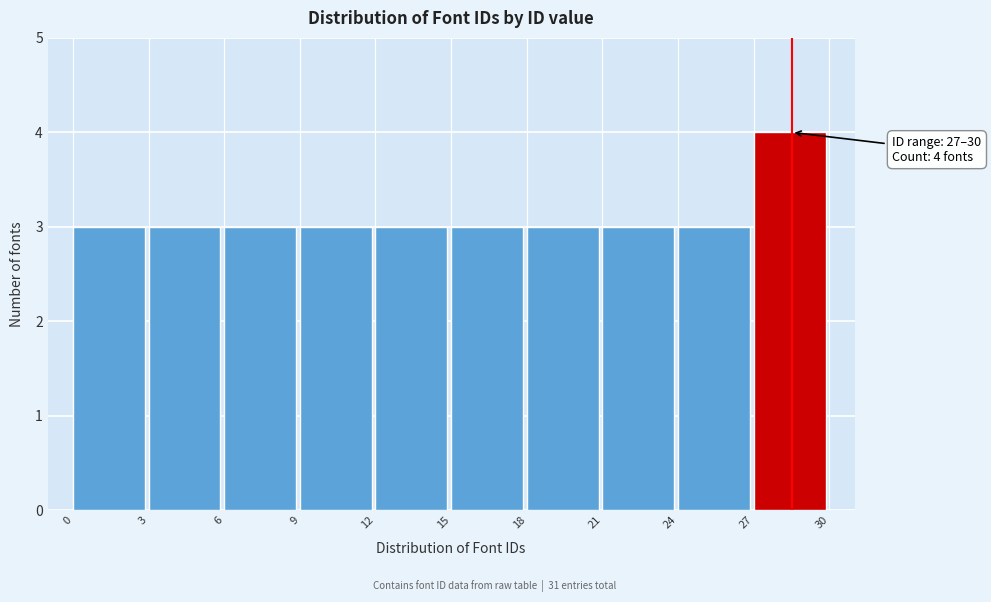

Which range on the x-axis has the tallest bar?

27 to 30